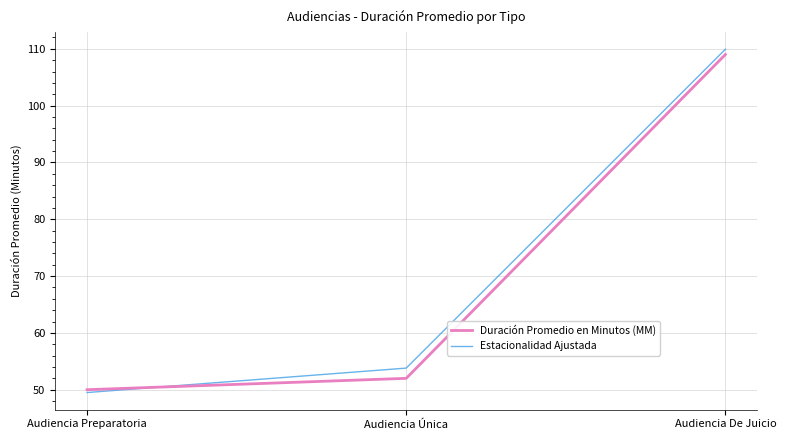

How many lines are shown in the chart?

2